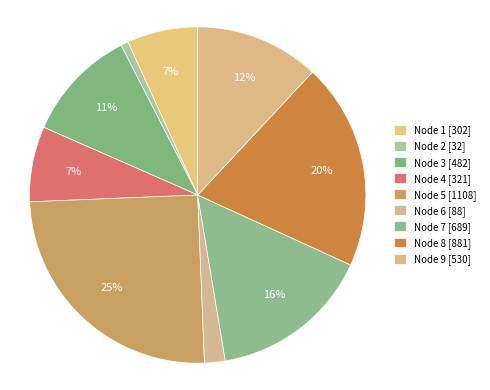

Is there a majority slice in this chart?

No